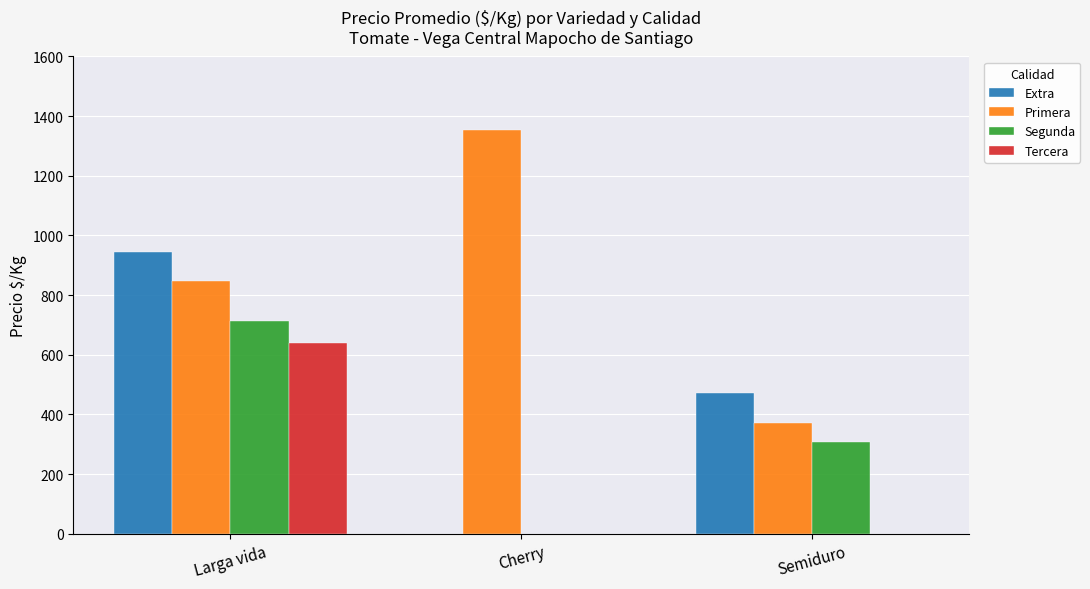

Reading left to right, list all the values displayed in this chart.

Extra: Larga vida=944	Cherry=0	Semiduro=472
Primera: Larga vida=847	Cherry=1354	Semiduro=370
Segunda: Larga vida=714	Cherry=0	Semiduro=306
Tercera: Larga vida=638	Cherry=0	Semiduro=0